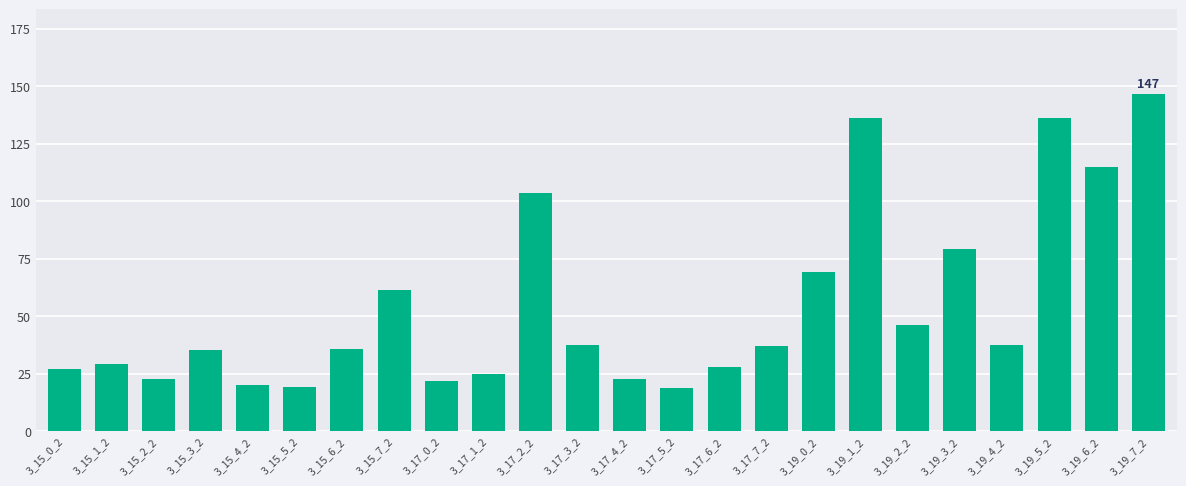

Approximately how many times larger is the value at 3_17_5_2 compared to 3_15_5_2?

1.0